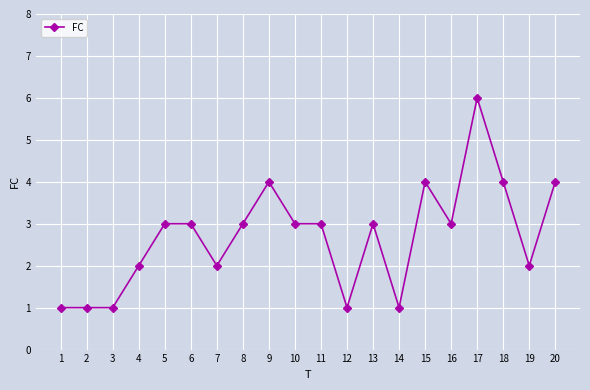

What is the greatest value displayed?

6